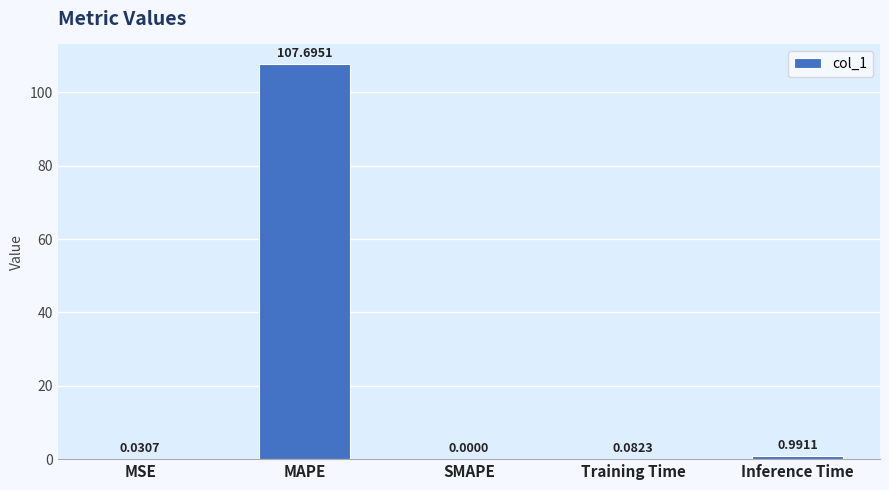

Which category has the highest value across all series?

MAPE